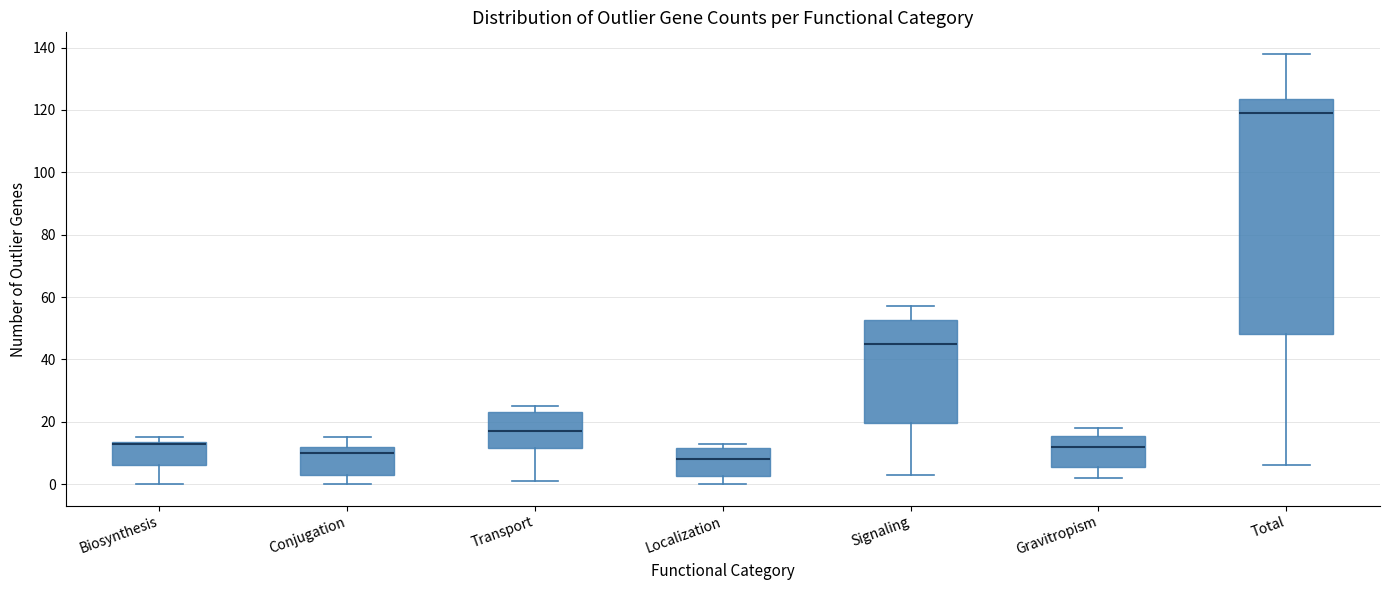

Reading left to right, read every box against the y-axis: the position of its median line, the range the box covers, and the ends of its whiskers. The values are not printed on the chart, so give them approximately, as read against the axis.

Biosynthesis: median 14 (drawn on the box's upper edge), box 6 to 14, whiskers 0 to 16
Conjugation: median 10, box 4 to 12, whiskers 0 to 16
Transport: median 18, box 12 to 24, whiskers 2 to 26
Localization: median 8, box 2 to 12, whiskers 0 to 14
Signaling: median 46, box 20 to 52, whiskers 4 to 58
Gravitropism: median 12, box 6 to 16, whiskers 2 to 18
Total: median 120, box 48 to 124, whiskers 6 to 138